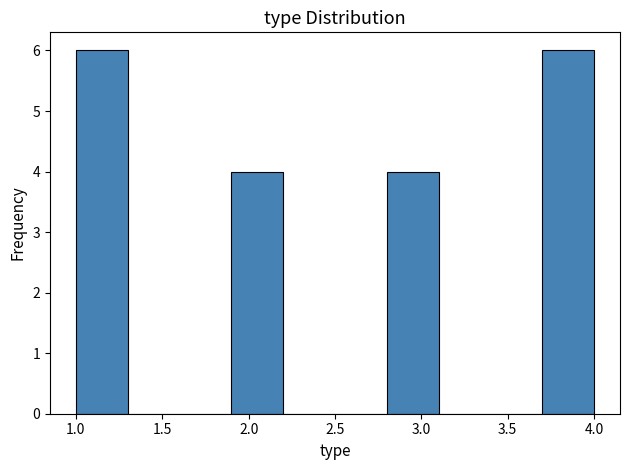

How tall is the bar that spans 3.7 to 4.0 on the x-axis? The values are not printed on the chart, so give them approximately, as read against the axis.

6